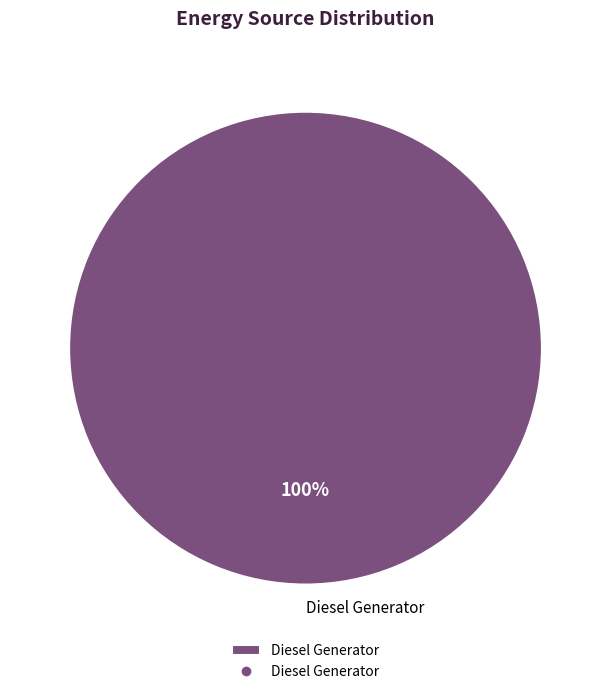

Rank the categories by value from highest to lowest.

Diesel Generator